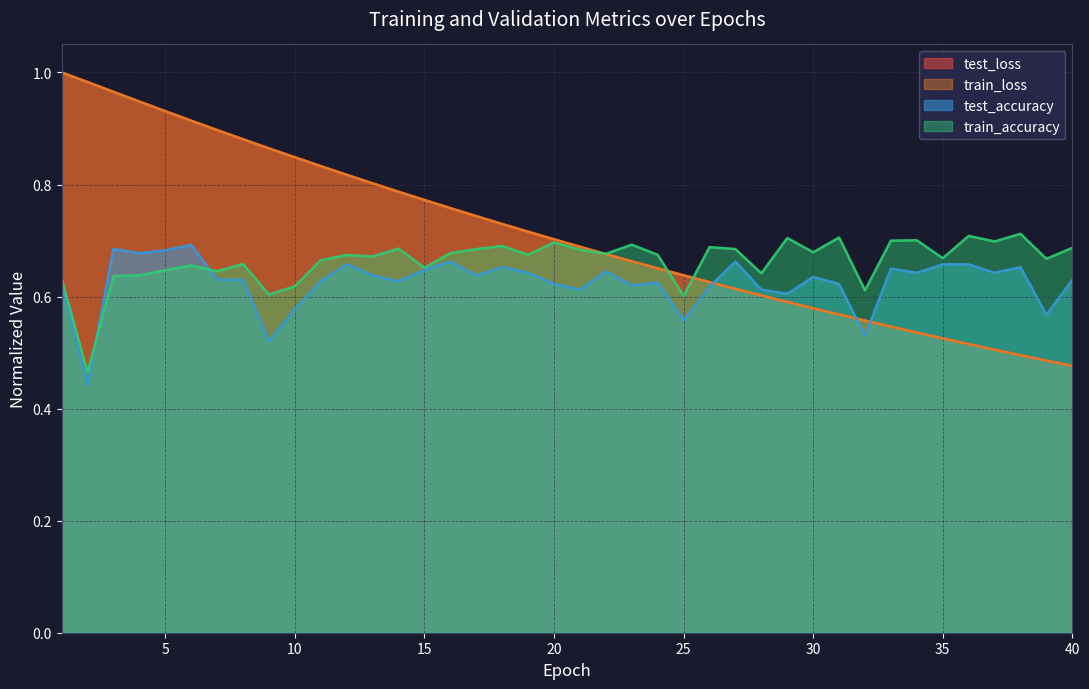

What is the minimum value for train_loss?

0.5